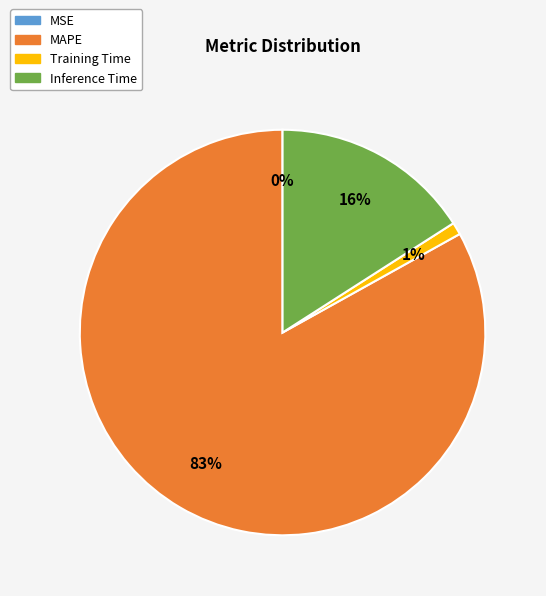

Is the sum of Training Time and MAPE greater than half?

Yes